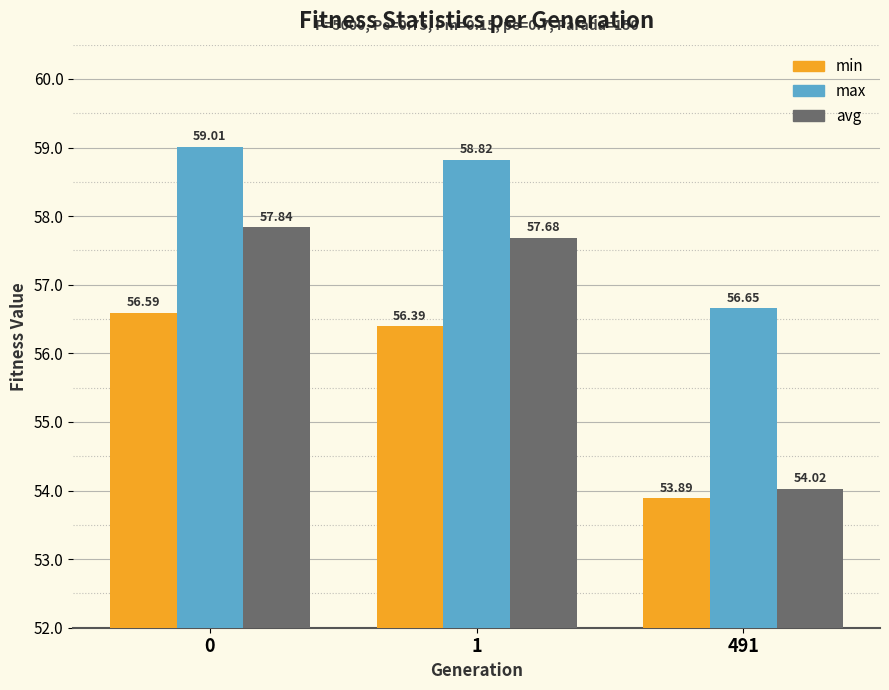

Which series has the largest range (max minus min)?

avg